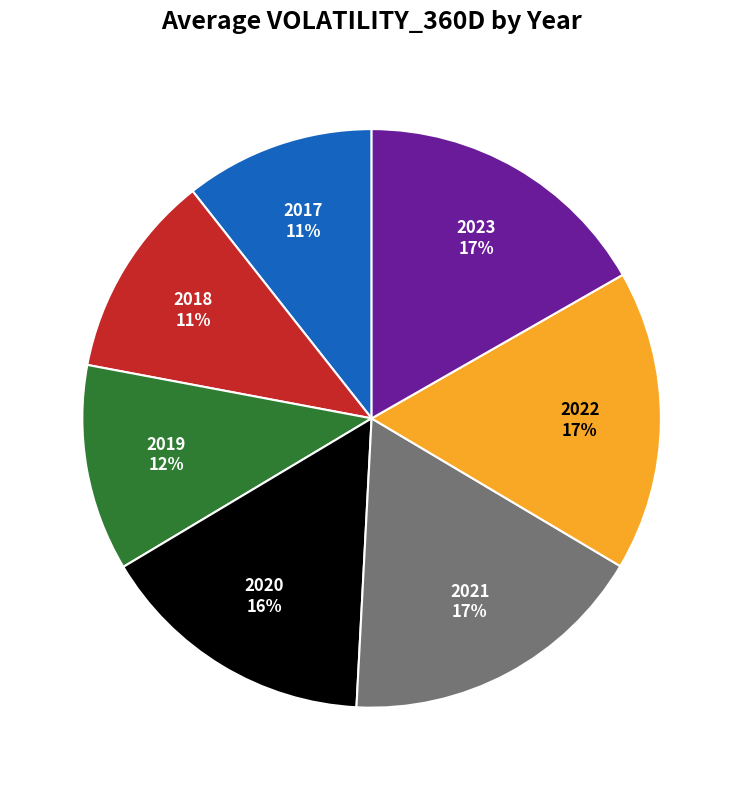

Which slice is the smallest?

2017